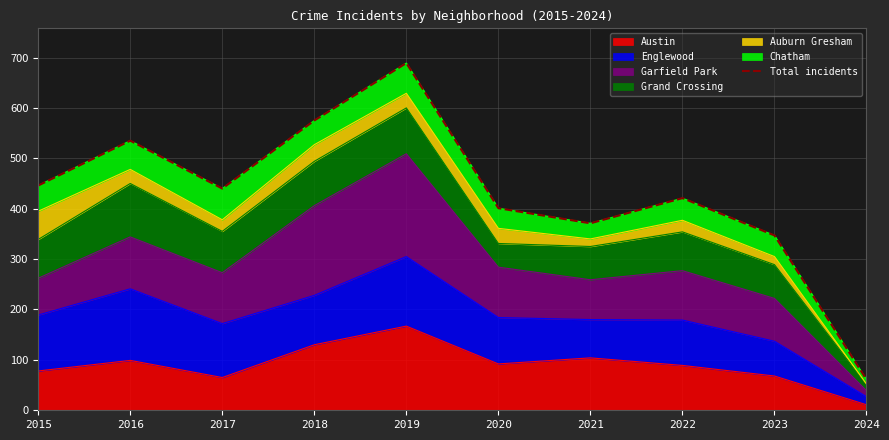

What is the value of the 9th point from the left?

347